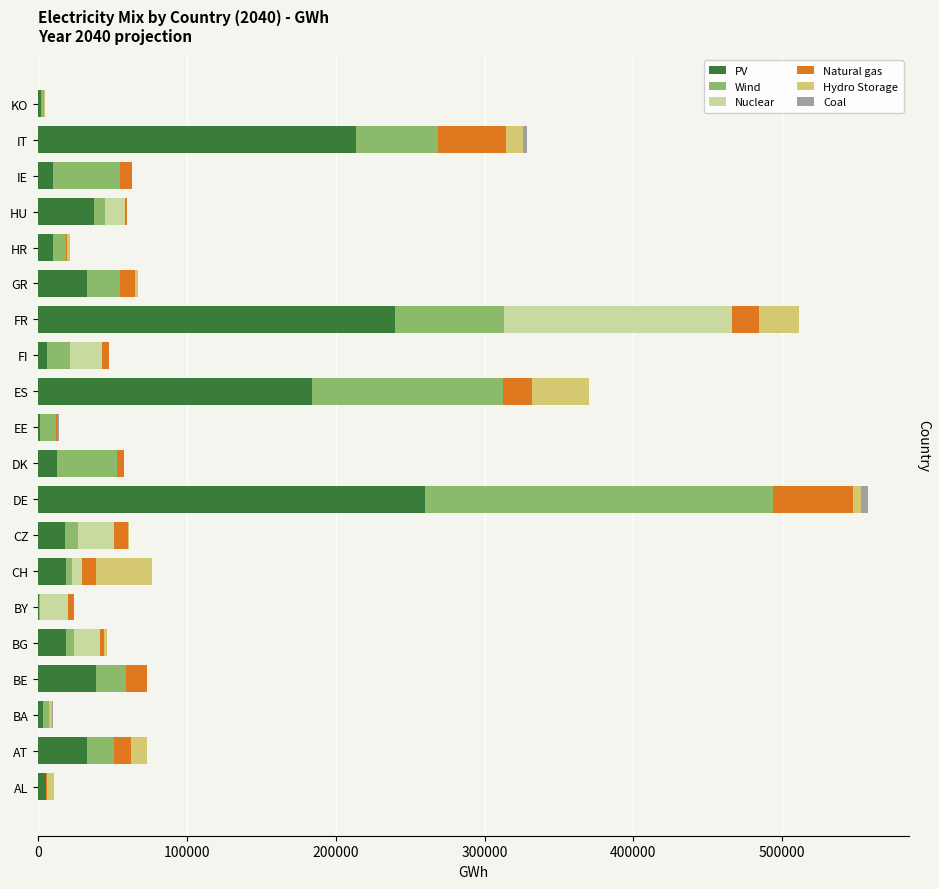

How many data points does each series have?

20